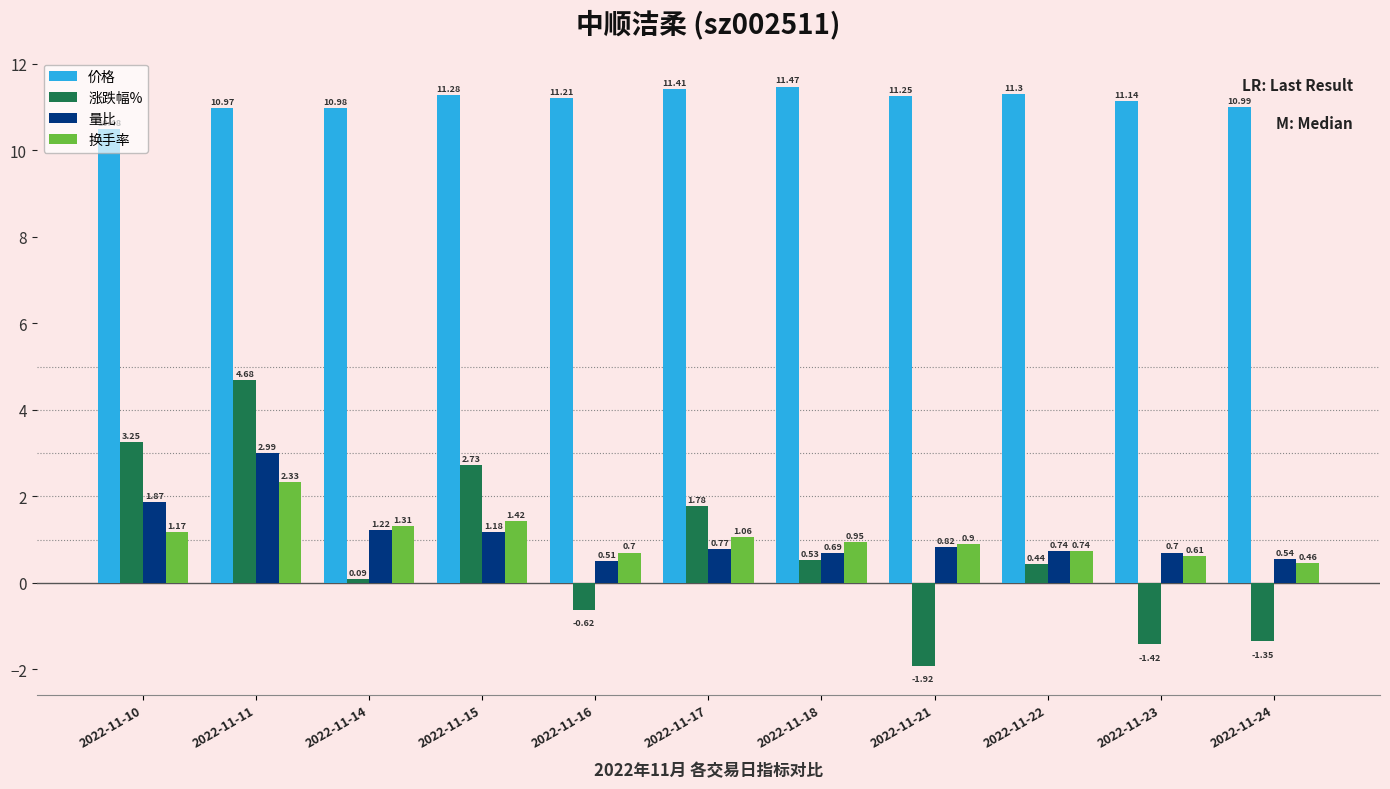

Where does the 涨跌幅% series first go above 0?

2022-11-10